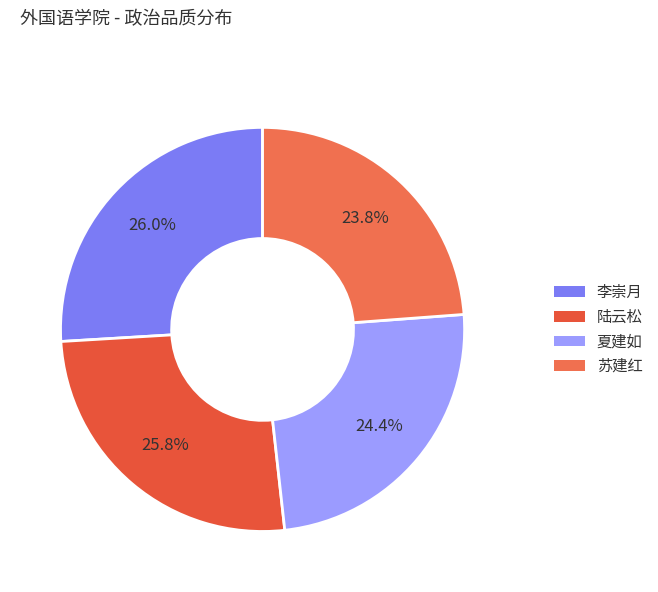

Is it true that 陆云松 is 34% of the pie?

False